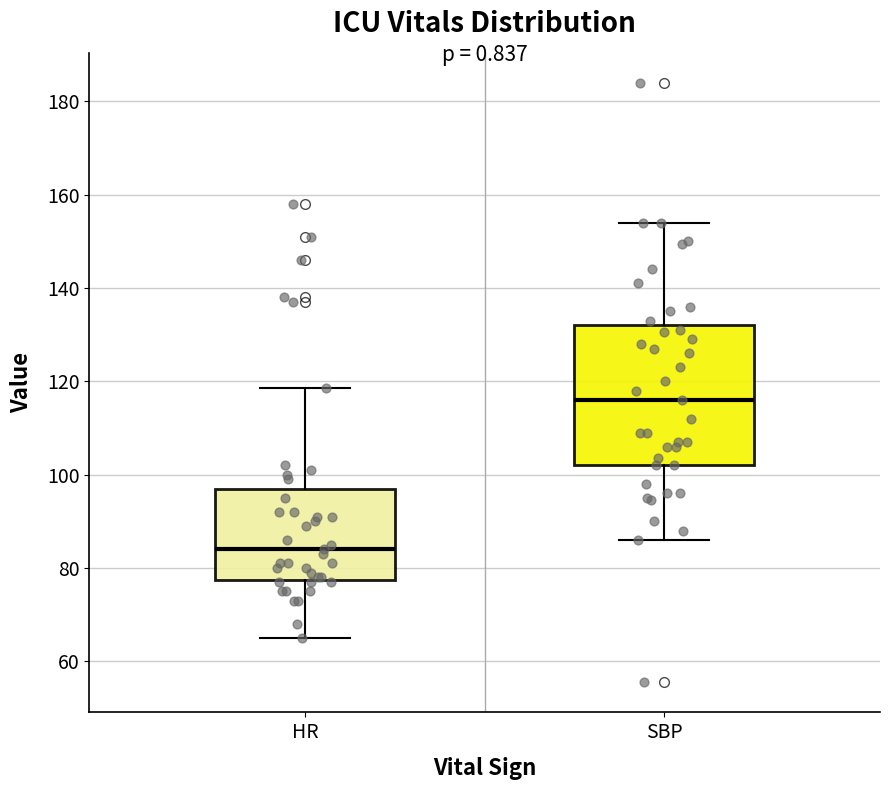

Where is the lower edge of the box for SBP on the y-axis? The values are not printed on the chart, so give them approximately, as read against the axis.

102